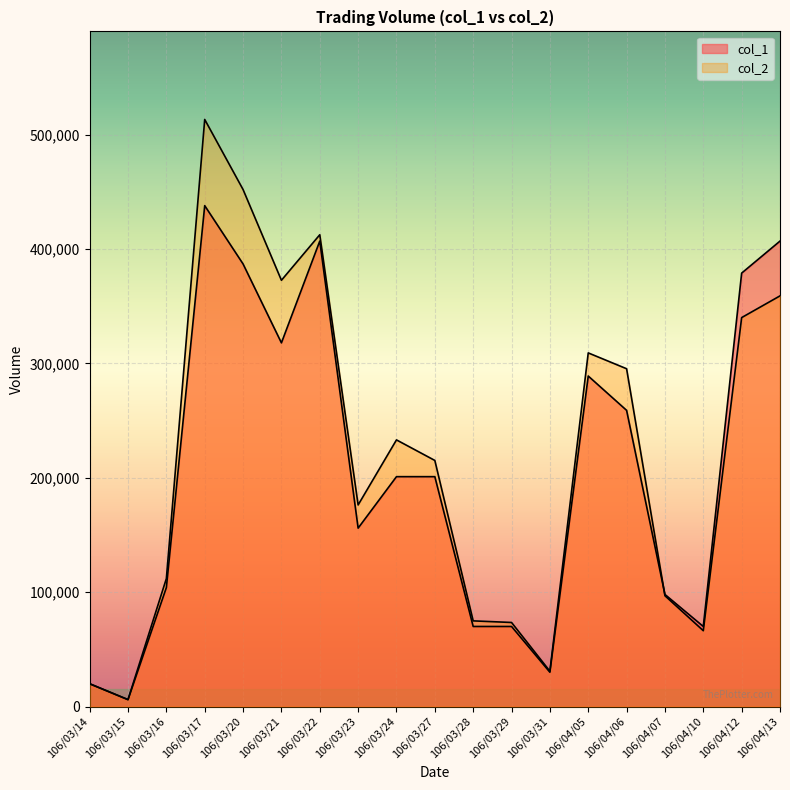

What is the maximum value for col_1?

438000